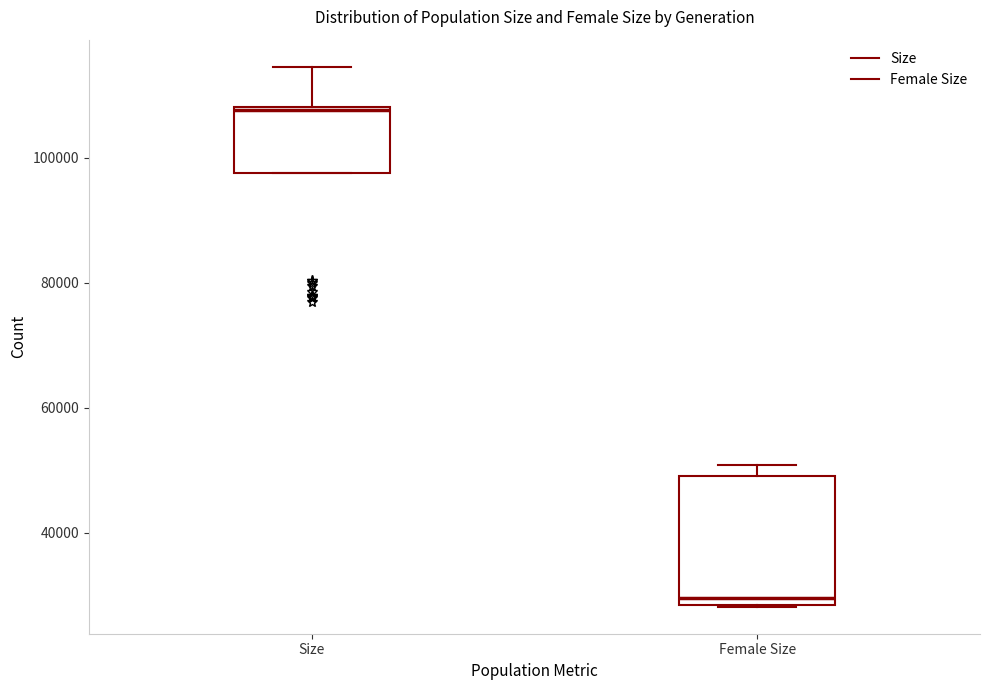

Comparing the boxes themselves (not the whiskers), which one is the tallest?

Female Size